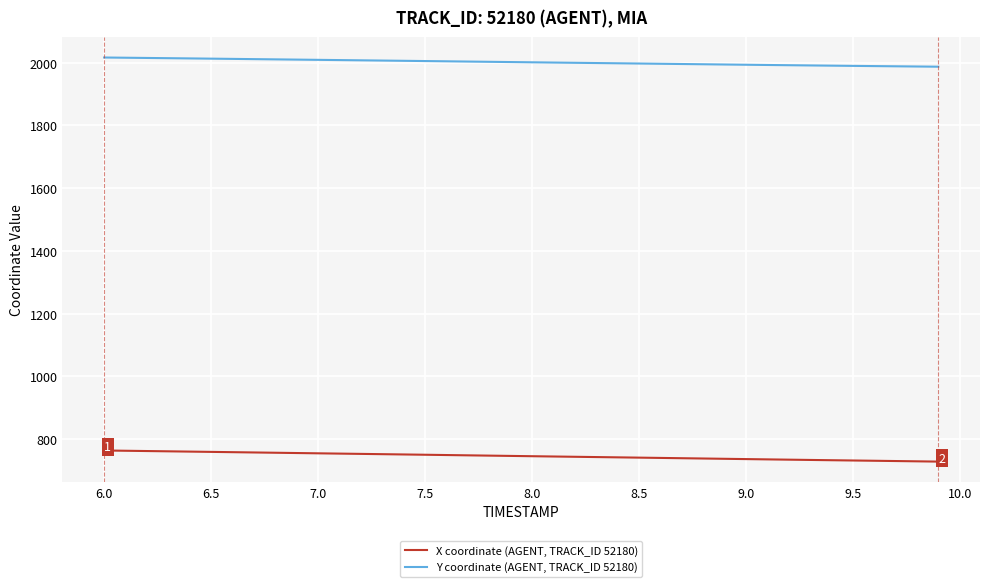

List the series in order of their peak value, highest first.

Y coordinate (AGENT, TRACK_ID 52180), X coordinate (AGENT, TRACK_ID 52180)